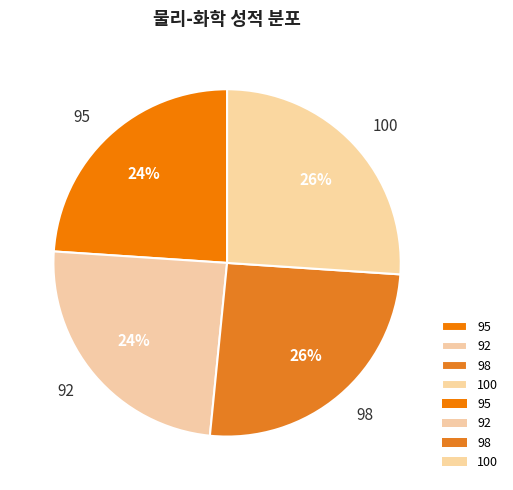

Do 100 and 98 together represent more than half of the pie?

Yes